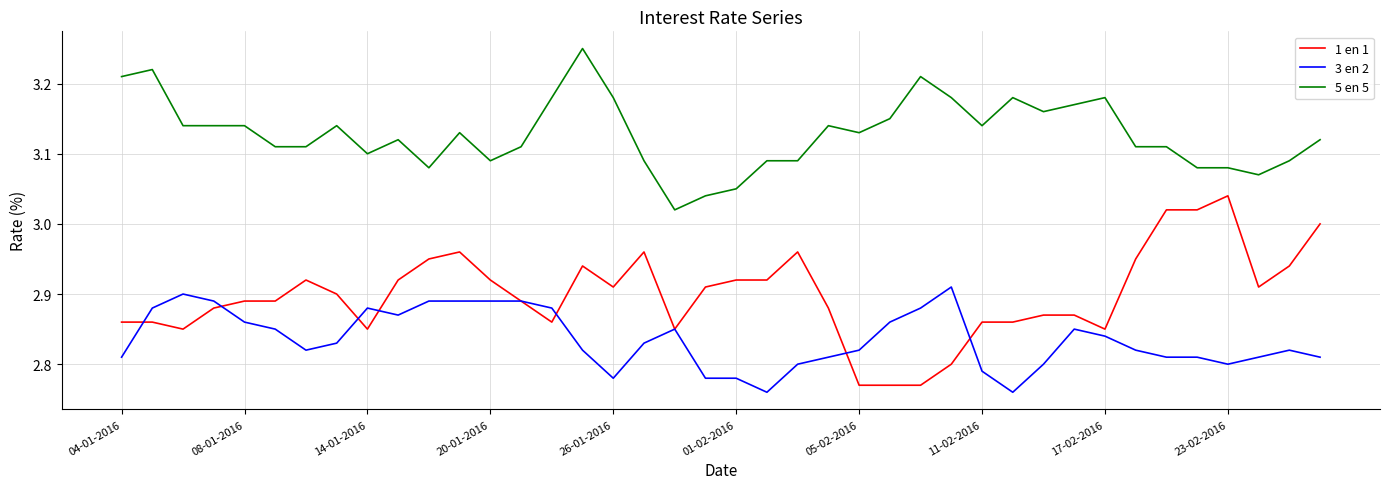

List the series in order of their overall mean, lowest first.

3 en 2, 1 en 1, 5 en 5